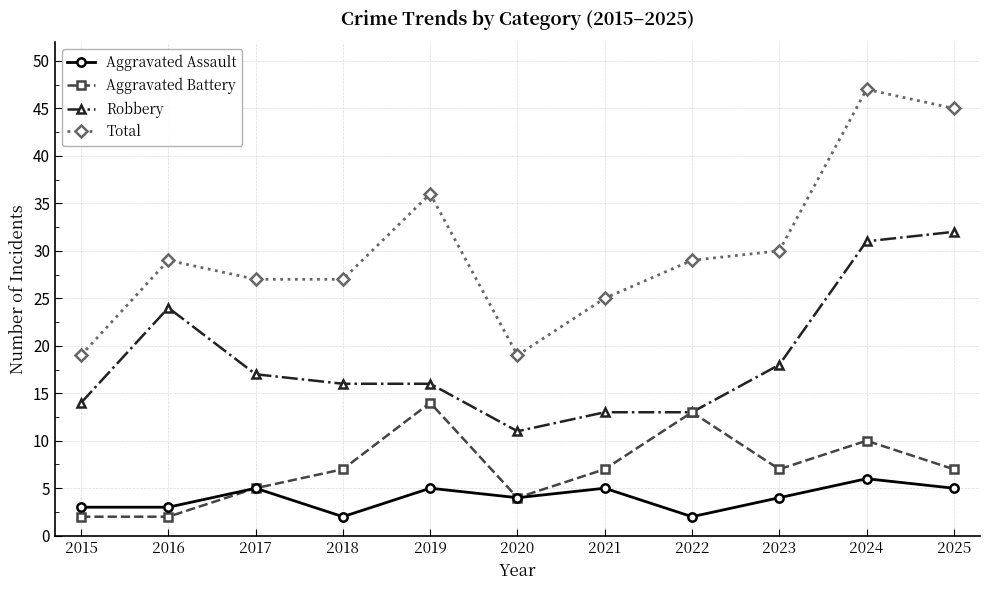

True or false: Aggravated Assault and Robbery intersect in this chart.

False